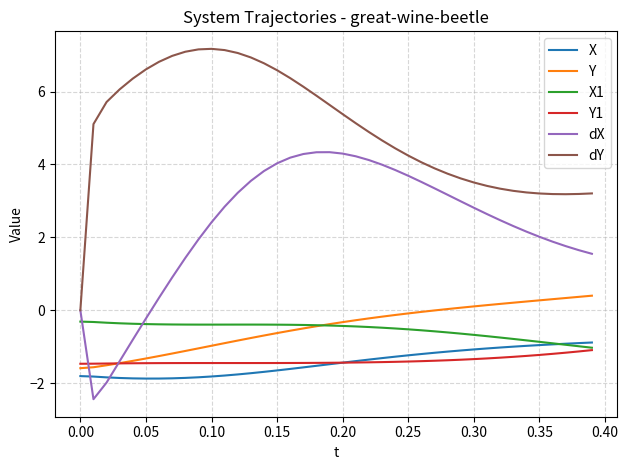

Which series ends up on top after the final intersection of X and X1?

X